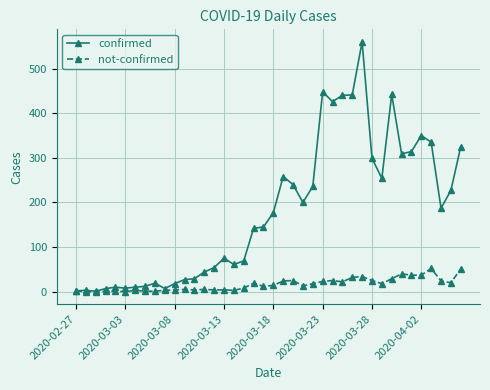

Rank the series by their maximum value, from highest to lowest.

confirmed, not-confirmed